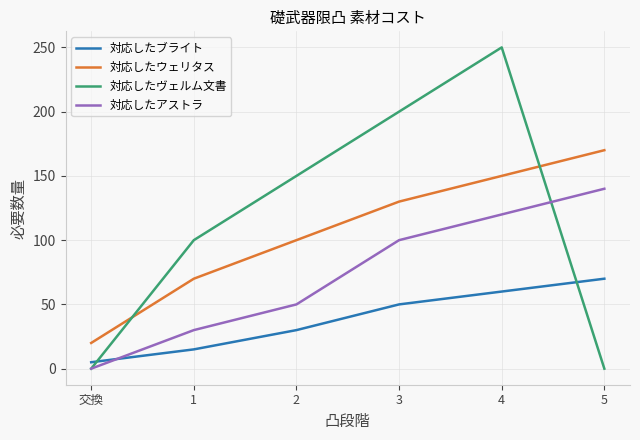

What is the maximum value for 対応したヴェルム文書?

250